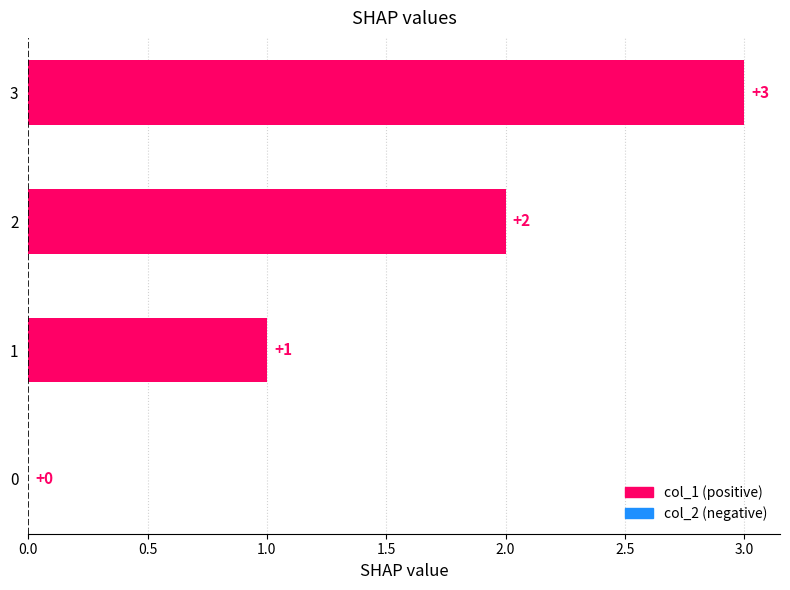

What is the sum of all values?

6